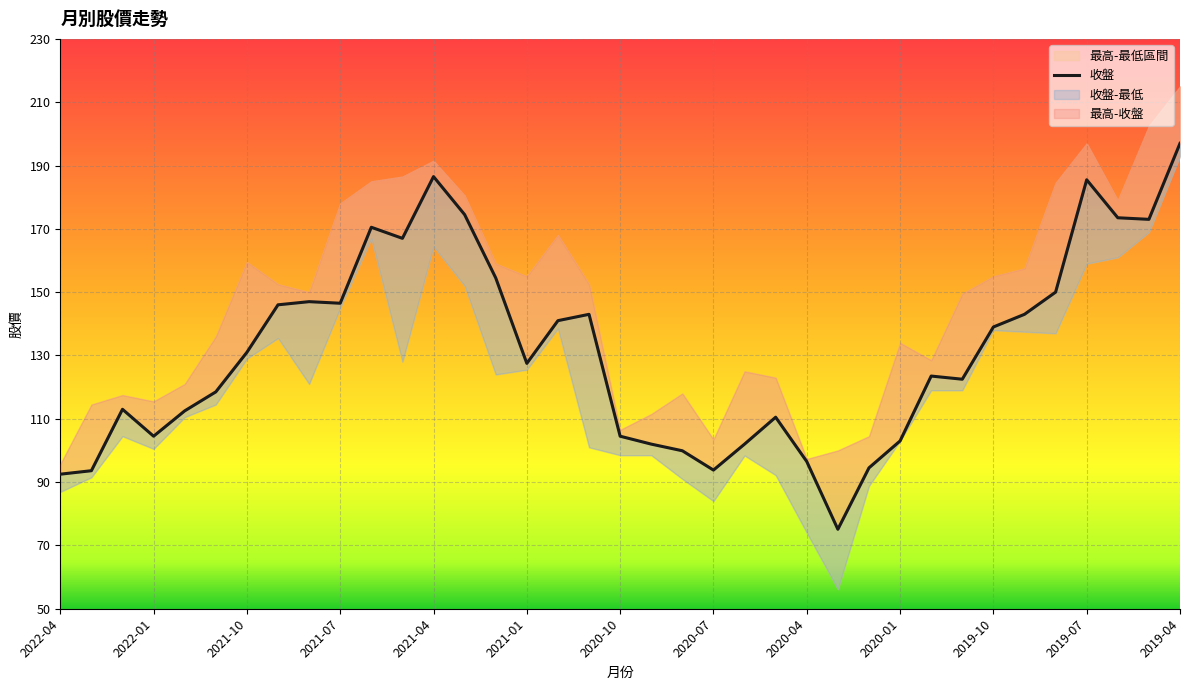

The value of 收盤 at 2021-07 is 39.3. True or false?

False